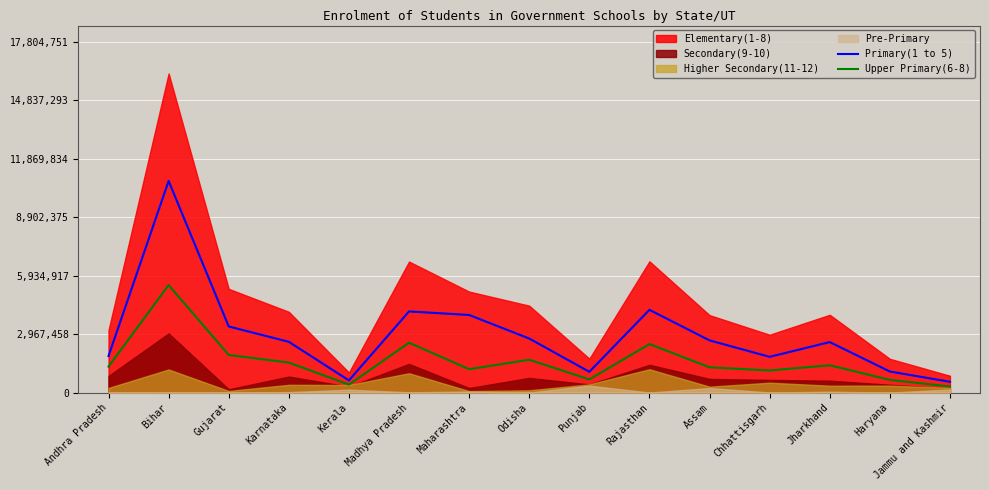

What is the difference between the maximum and minimum values in the Upper Primary(6-8) series?

5146683